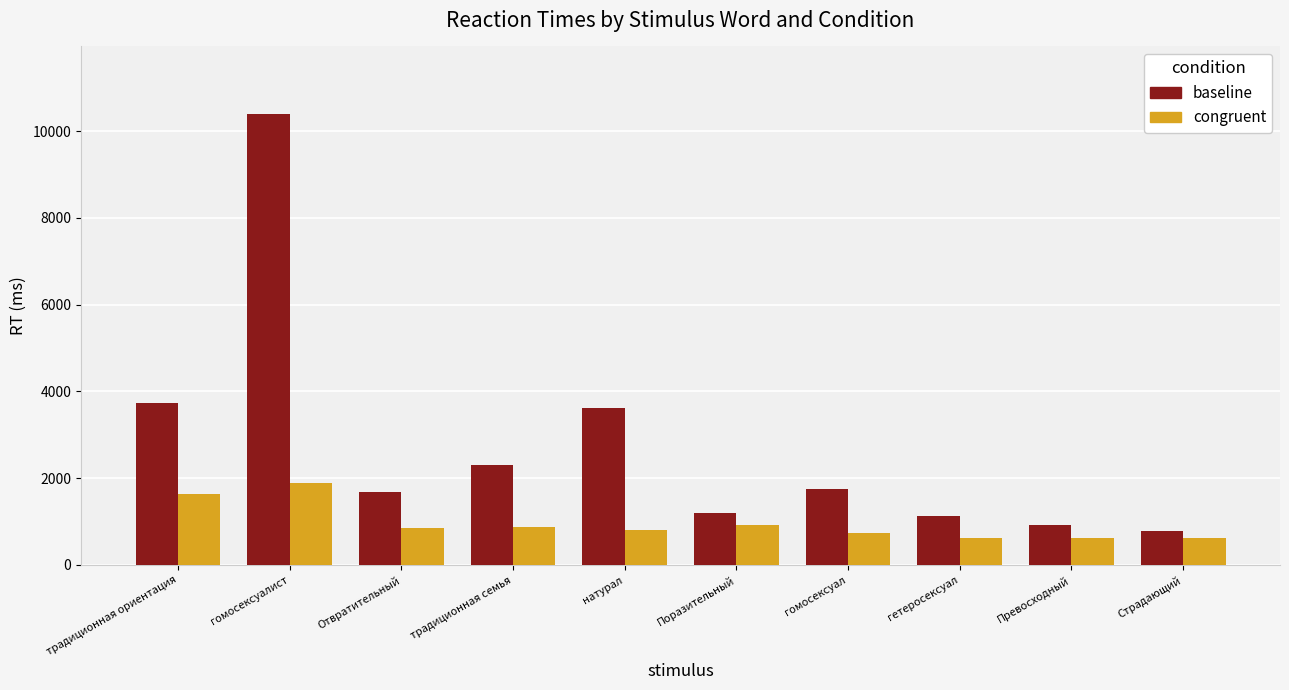

Is the value of baseline at Отвратительный greater than the value of congruent at Превосходный?

Yes